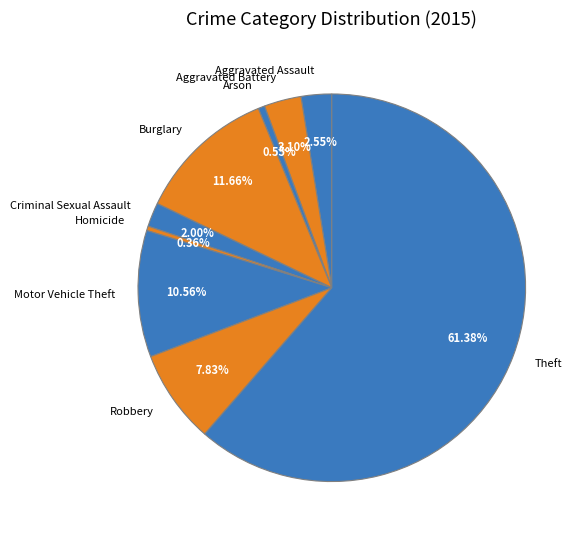

Which has a higher value, Burglary or Homicide?

Burglary